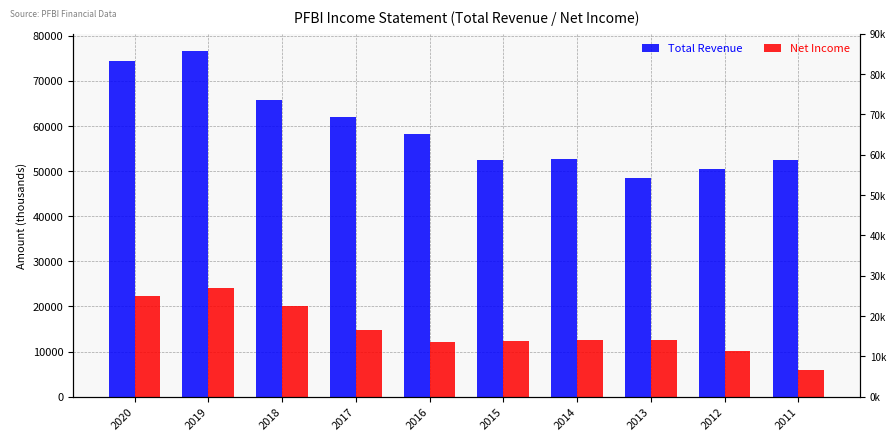

Read the Net Income value at 2014, to the nearest 10.

12600